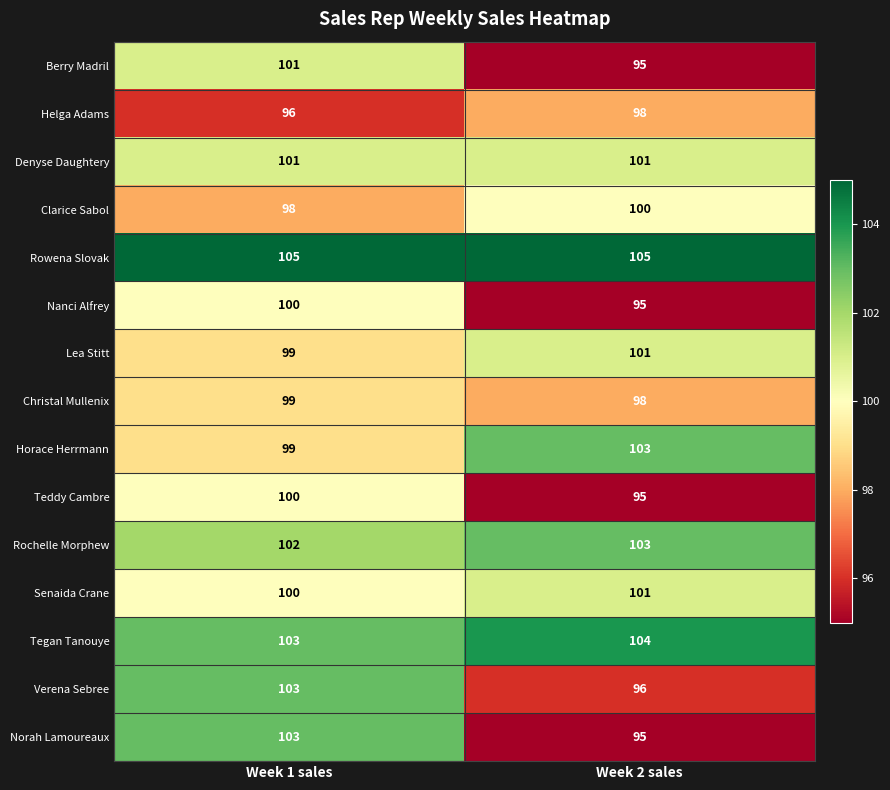

What is the sum of the Berry Madril values at Week 2 sales and Week 1 sales?

196